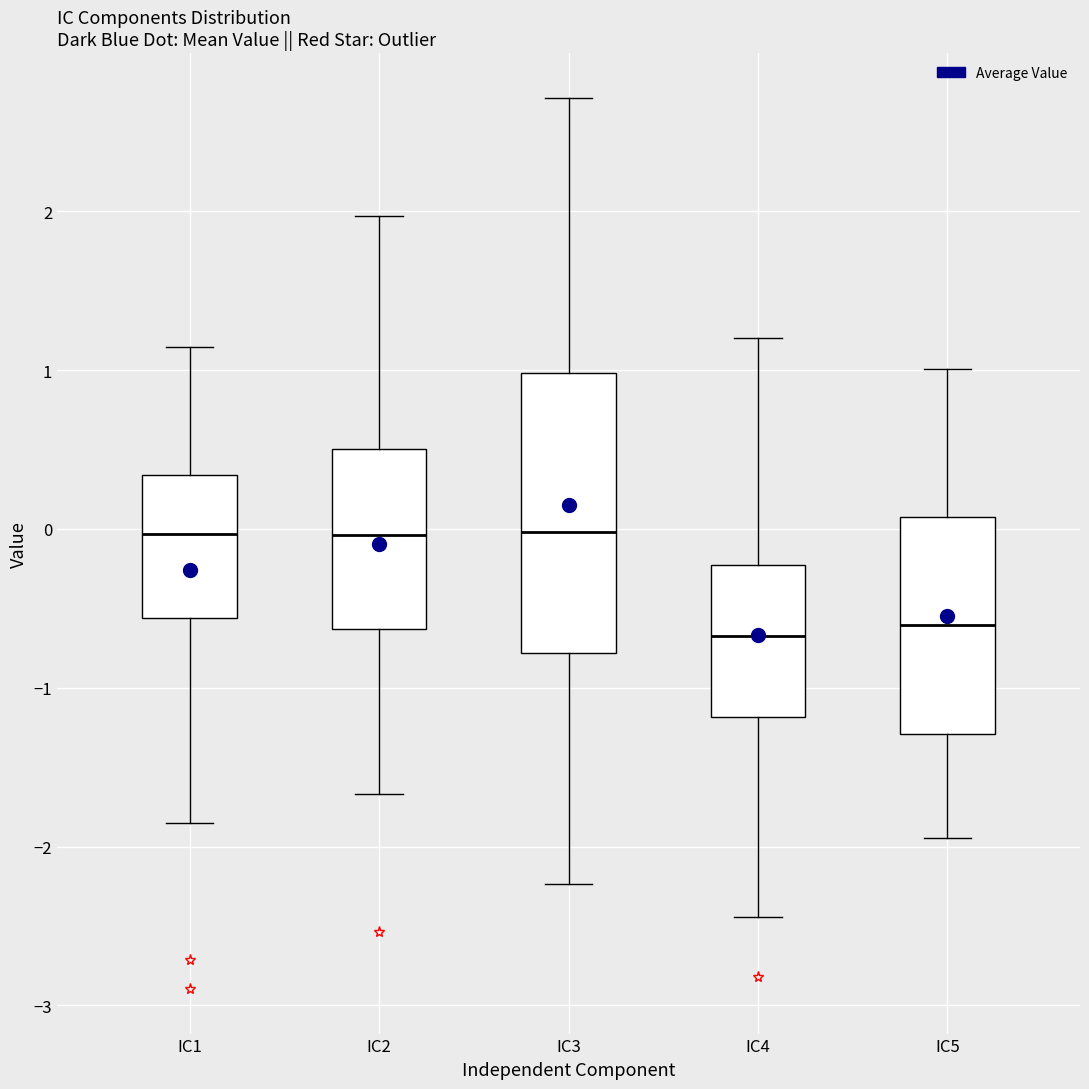

Where does the upper whisker of the box for IC5 end on the y-axis? The values are not printed on the chart, so give them approximately, as read against the axis.

1.0